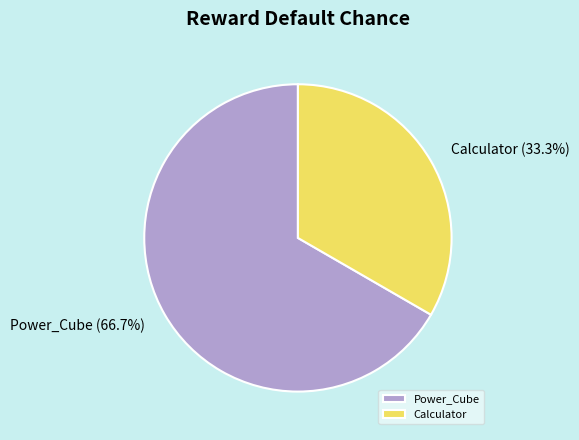

Does Power_Cube account for over 50% of the chart?

Yes